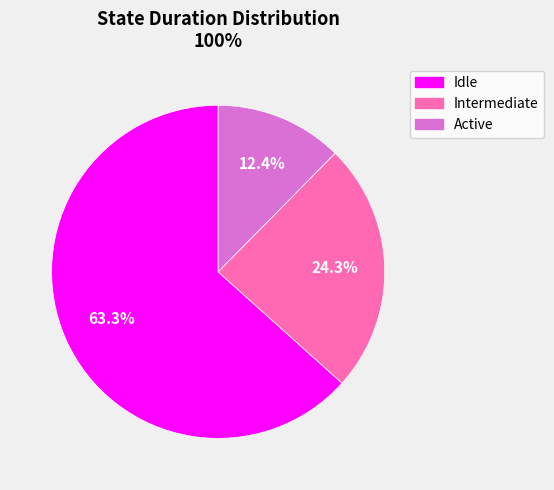

Which slice is the largest?

Idle